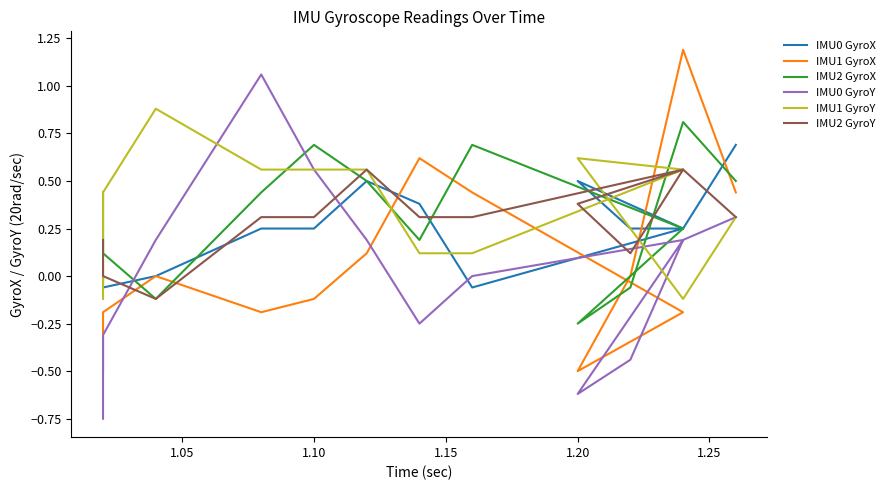

What is the difference between the maximum and minimum values in the IMU1 GyroY series?

1.0